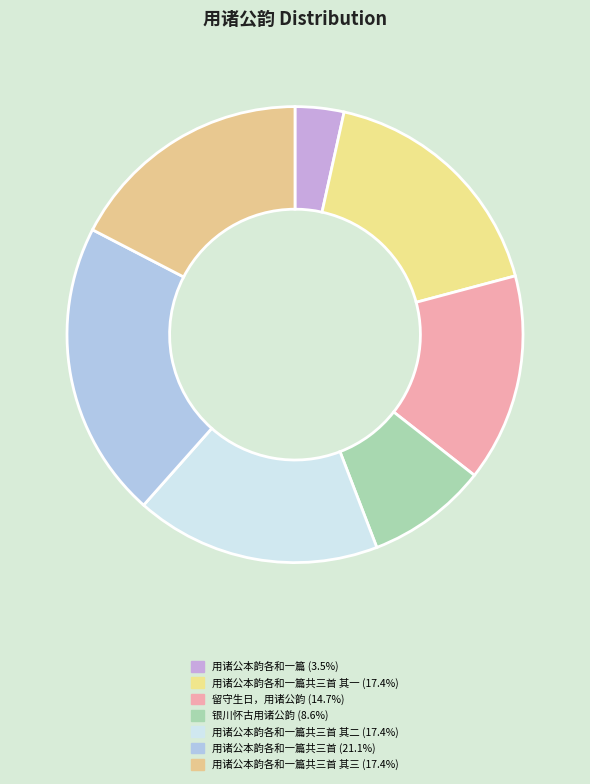

To the nearest percent, what is the difference between the largest and smallest slice percentages?

18%